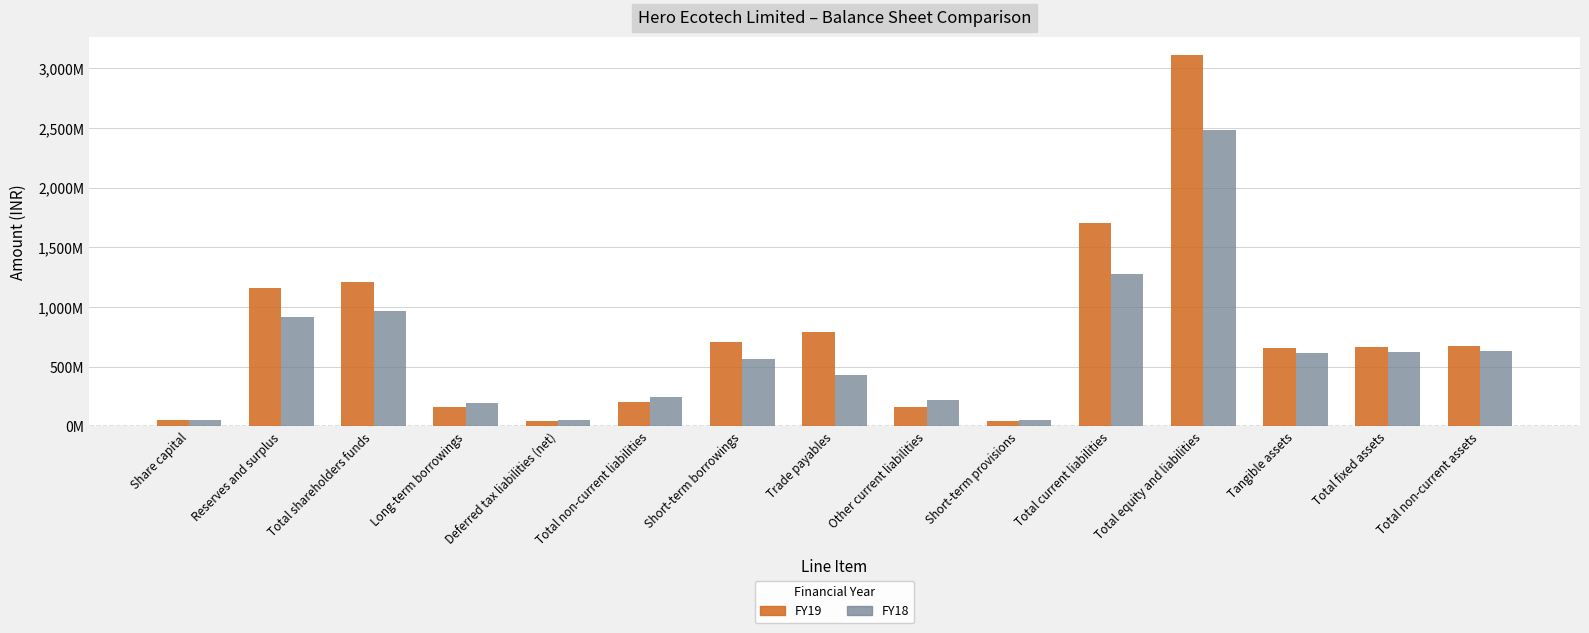

What are all the series names shown in the legend?

FY19, FY18